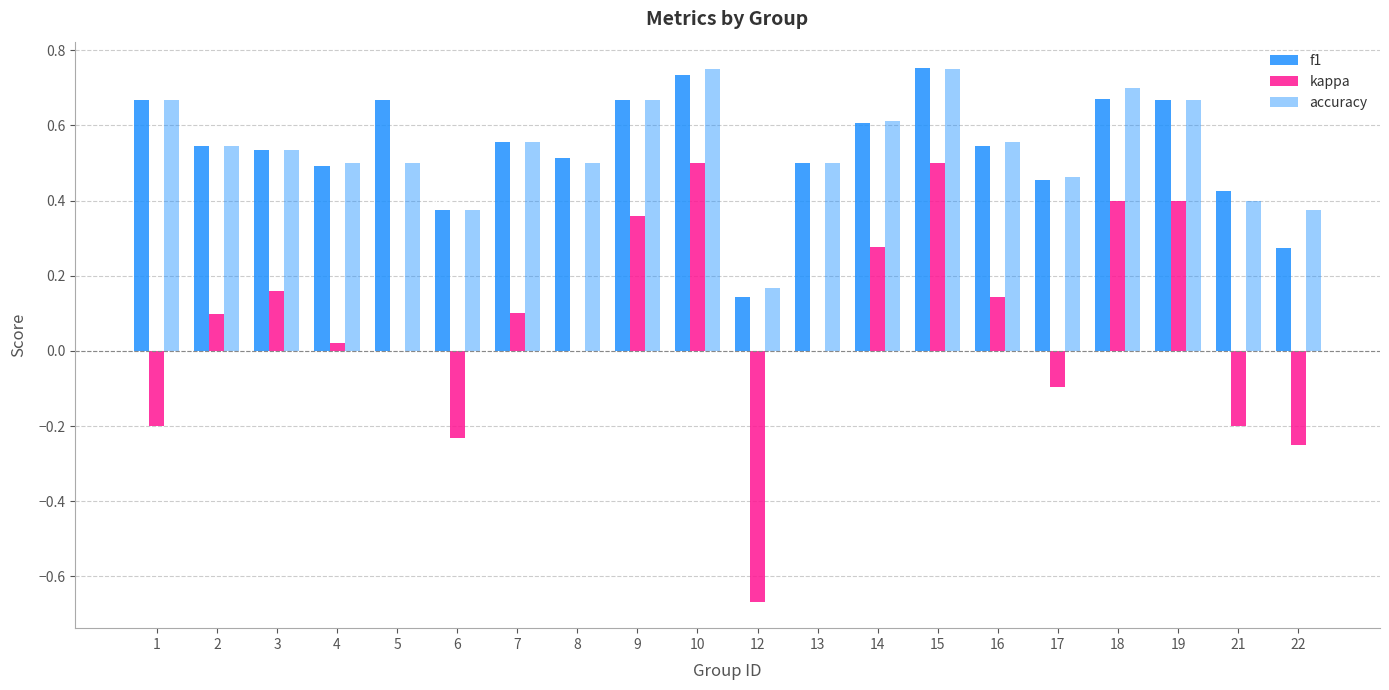

What is the difference between the kappa values at 21 and 9?

0.6